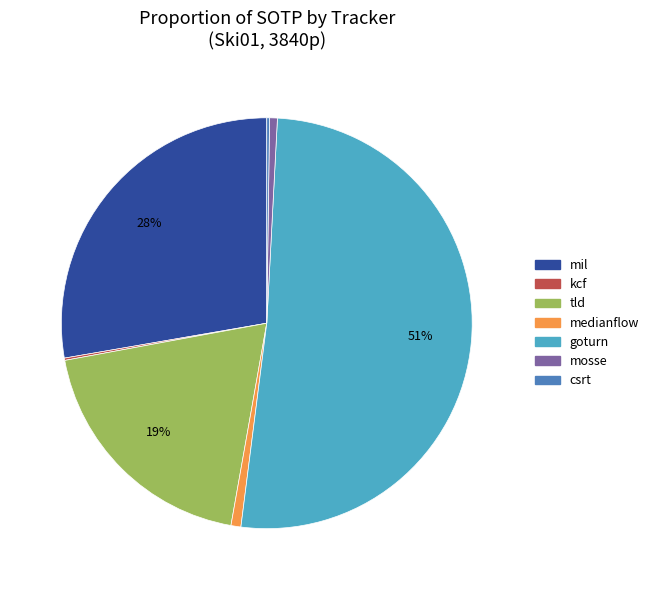

Which slice represents more than half of the pie?

goturn